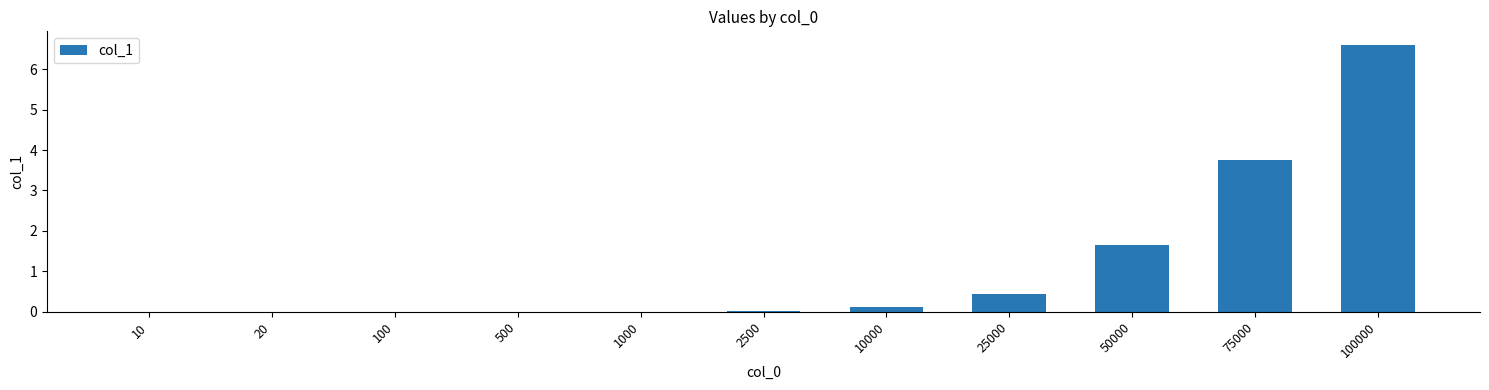

The value at 25000 is 0.2. True or false?

False